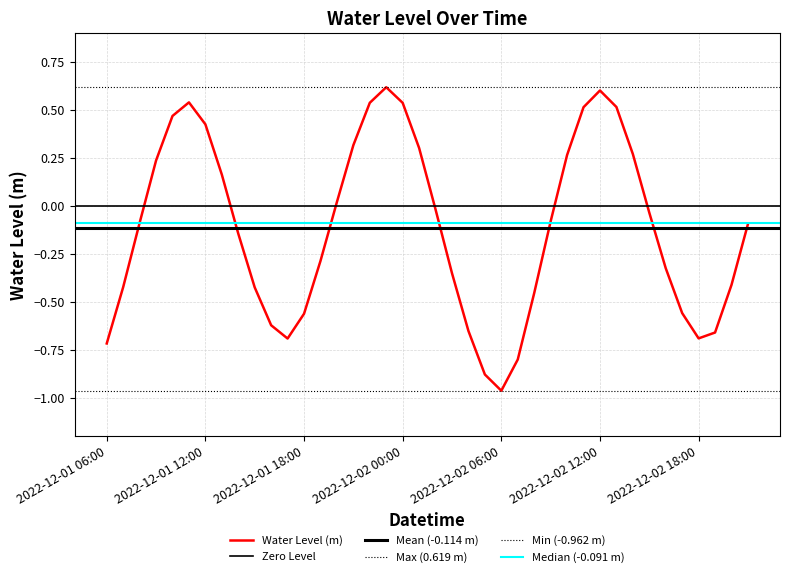

List the labels in order of value, smallest first.

2022-12-02 06:00, 2022-12-02 05:00, 2022-12-02 07:00, 2022-12-01 06:00, 2022-12-01 17:00, 2022-12-02 18:00, 2022-12-02 19:00, 2022-12-02 04:00, 2022-12-01 16:00, 2022-12-01 18:00, 2022-12-02 17:00, 2022-12-02 08:00, 2022-12-01 15:00, 2022-12-01 07:00, 2022-12-02 20:00, 2022-12-02 03:00, 2022-12-02 16:00, 2022-12-01 19:00, 2022-12-01 14:00, 2022-12-02 21:00, 2022-12-01 08:00, 2022-12-02 09:00, 2022-12-02 15:00, 2022-12-02 02:00, 2022-12-01 20:00, 2022-12-01 13:00, 2022-12-01 09:00, 2022-12-02 10:00, 2022-12-02 14:00, 2022-12-02 01:00, 2022-12-01 21:00, 2022-12-01 12:00, 2022-12-01 10:00, 2022-12-02 11:00, 2022-12-02 13:00, 2022-12-02 00:00, 2022-12-01 22:00, 2022-12-01 11:00, 2022-12-02 12:00, 2022-12-01 23:00